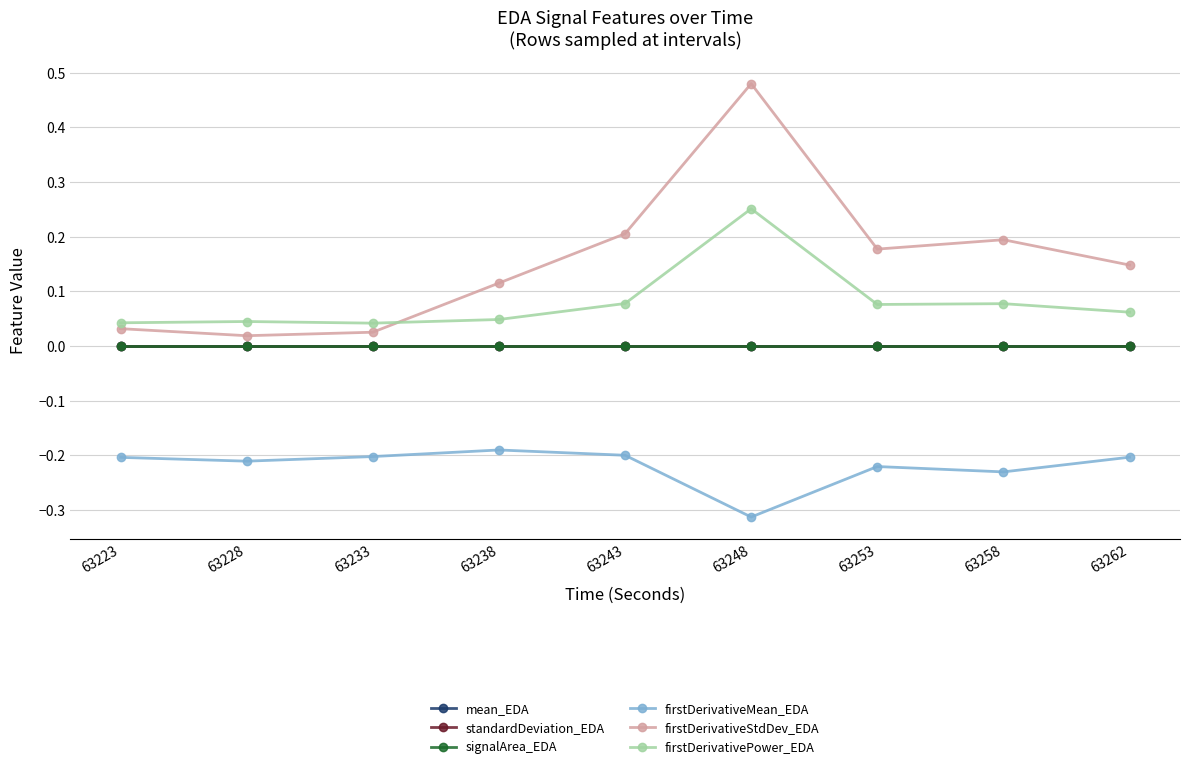

Is this an area chart (filled region under the line)?

No